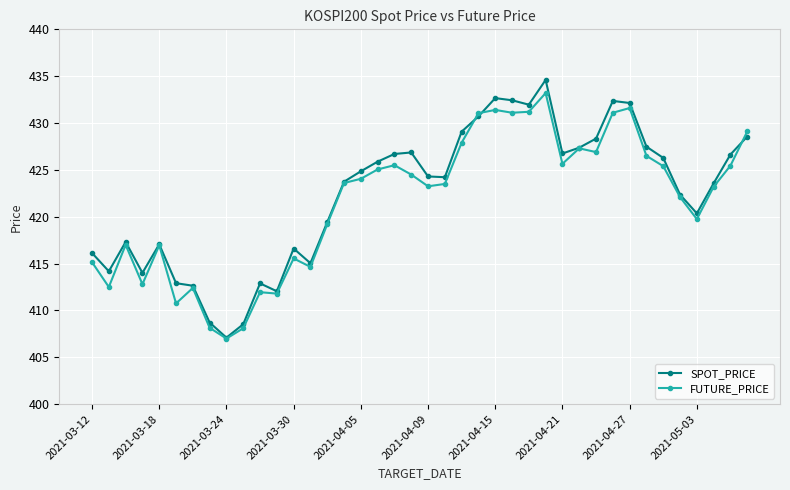

How many values in the FUTURE_PRICE series exceed 423?

23